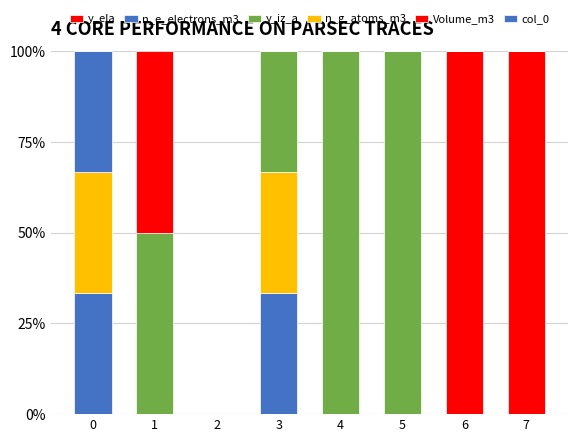

Does the chart contain stacked bars?

Yes